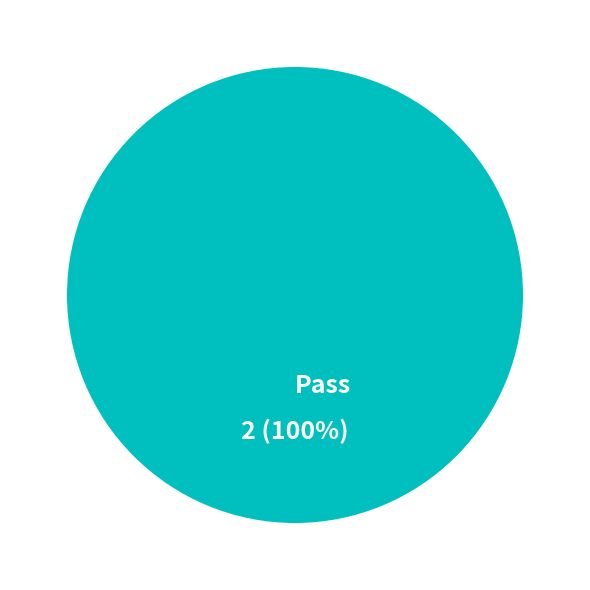

Rank the categories by value from highest to lowest.

Pass